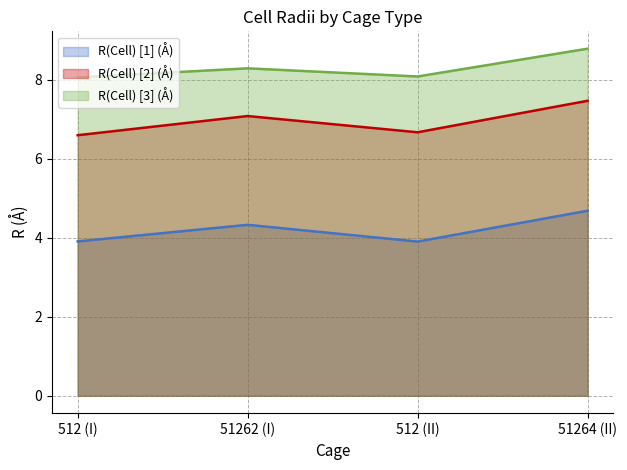

What is the total value across all series at 512 (II)?

18.6